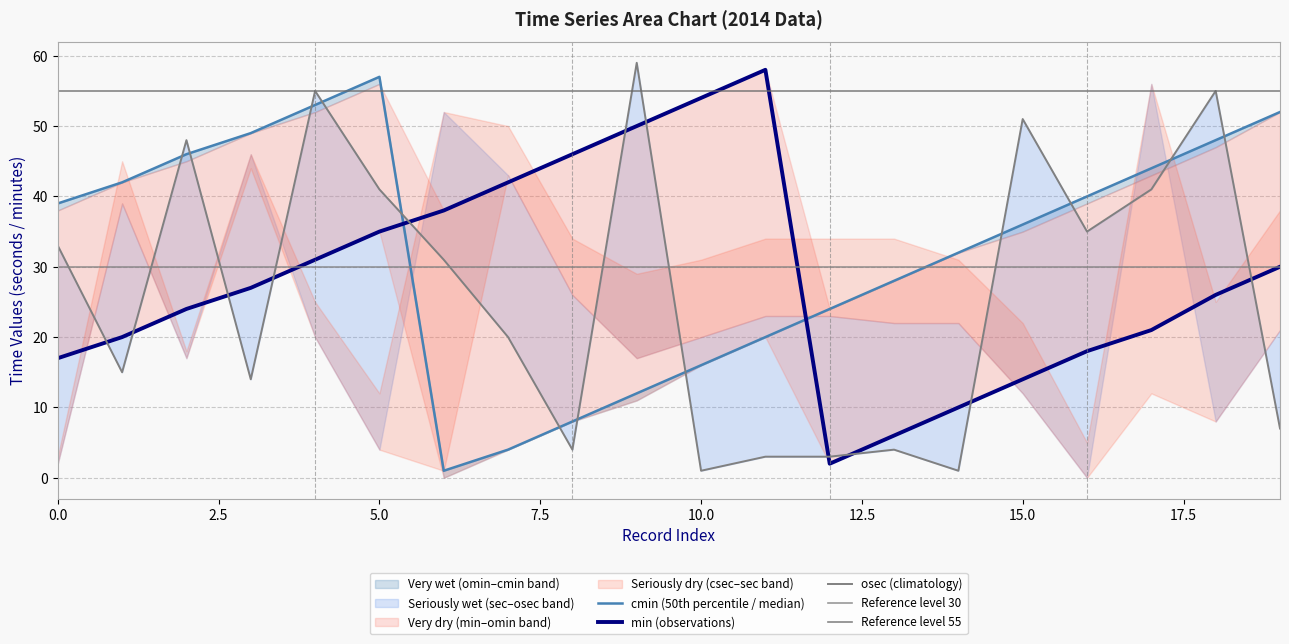

What value does the min series have at 16?

18